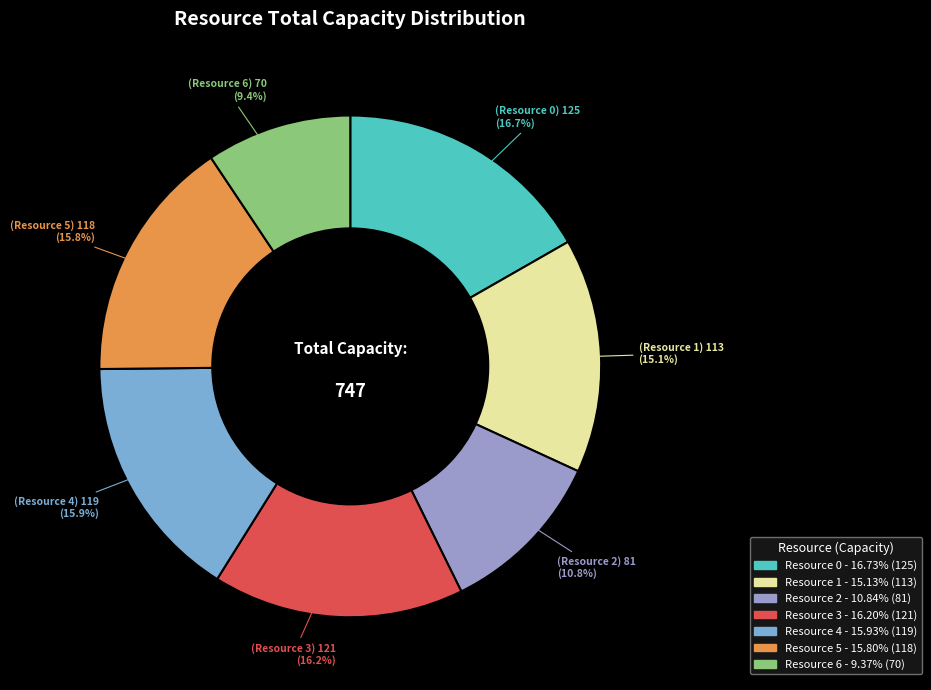

Is there a majority slice in this chart?

No